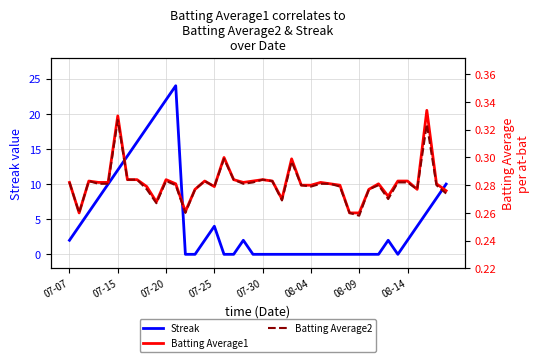

What is the highest value of the Streak series?

24